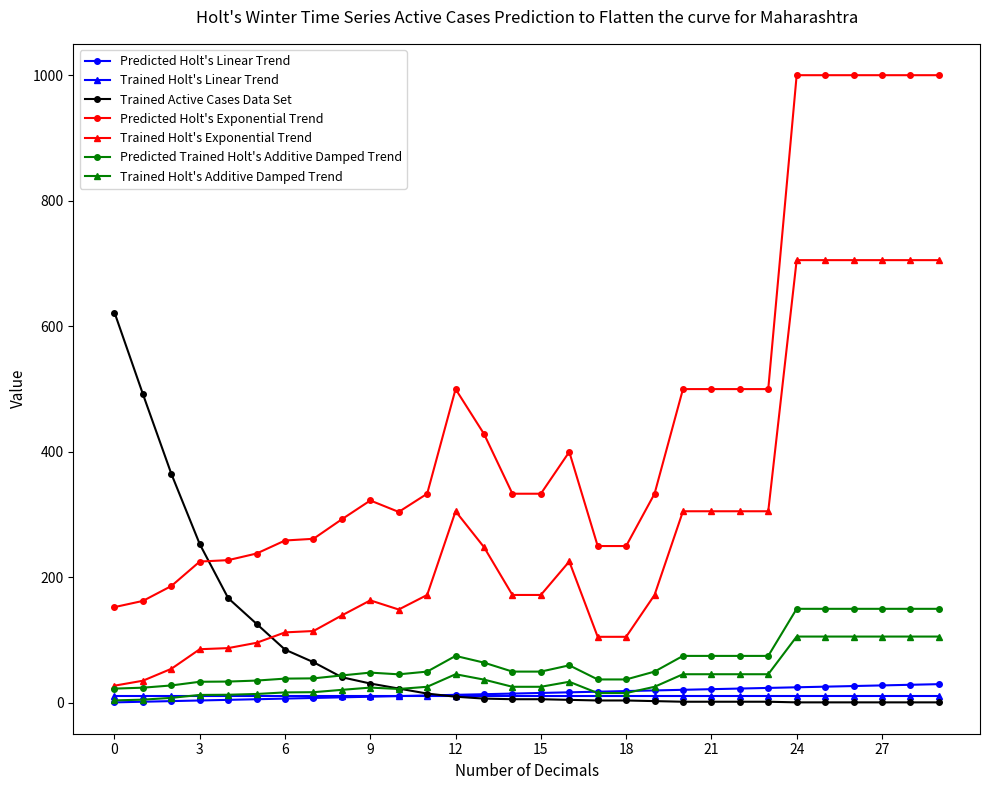

Count the number of data series in this chart.

7